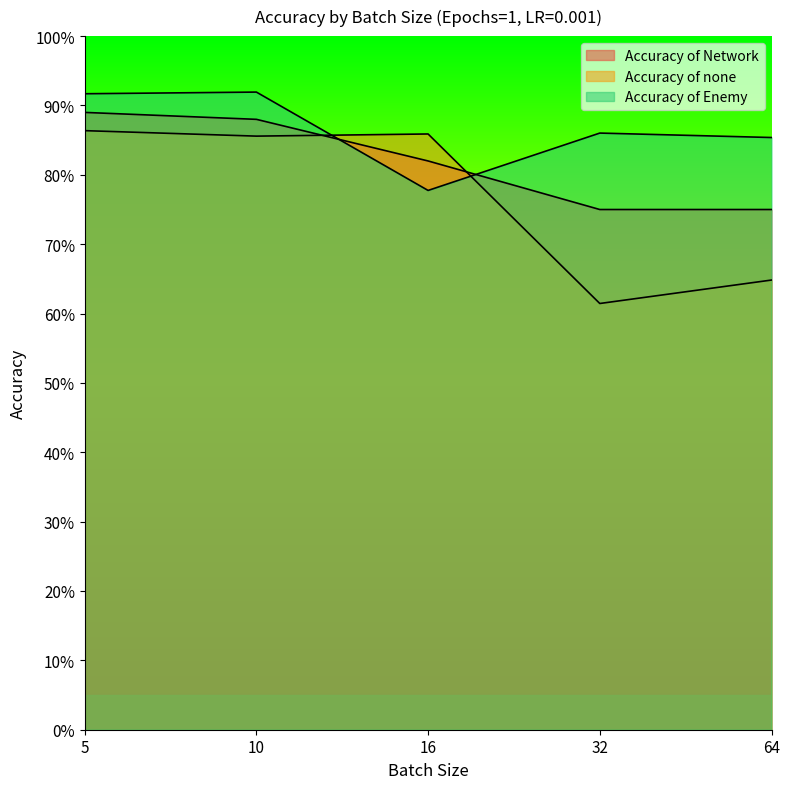

Between 16 and 32, which series saw the biggest shift?

Accuracy of none